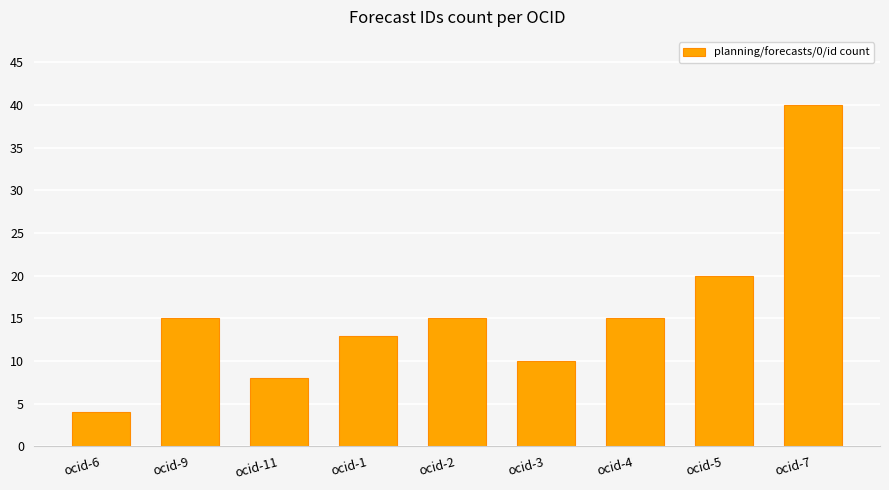

Count the number of categories in the chart.

9